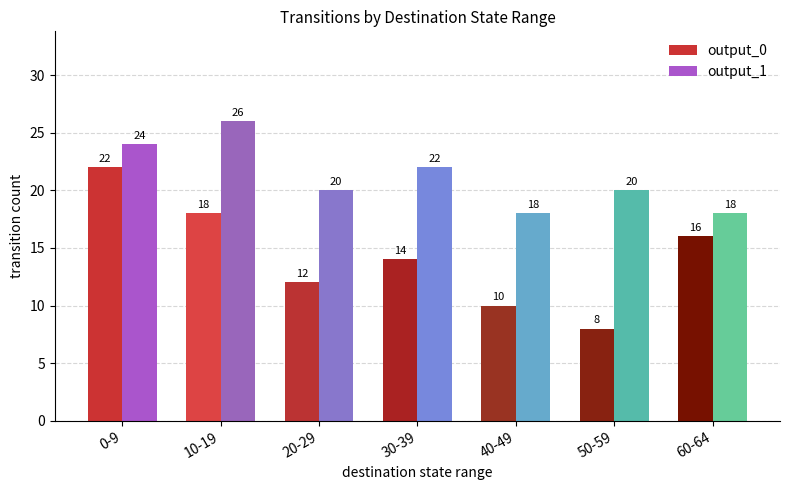

What is the difference between the highest and lowest values at 10-19?

8